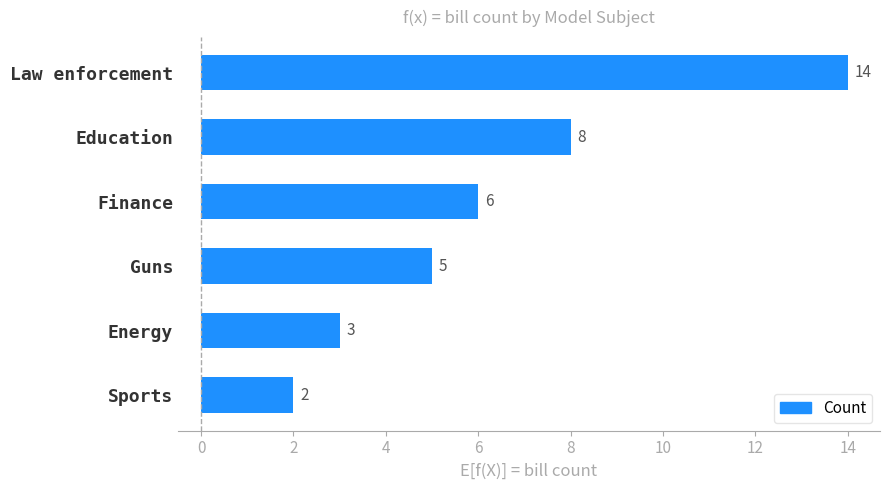

What is the sum of the values at Finance and Sports?

8